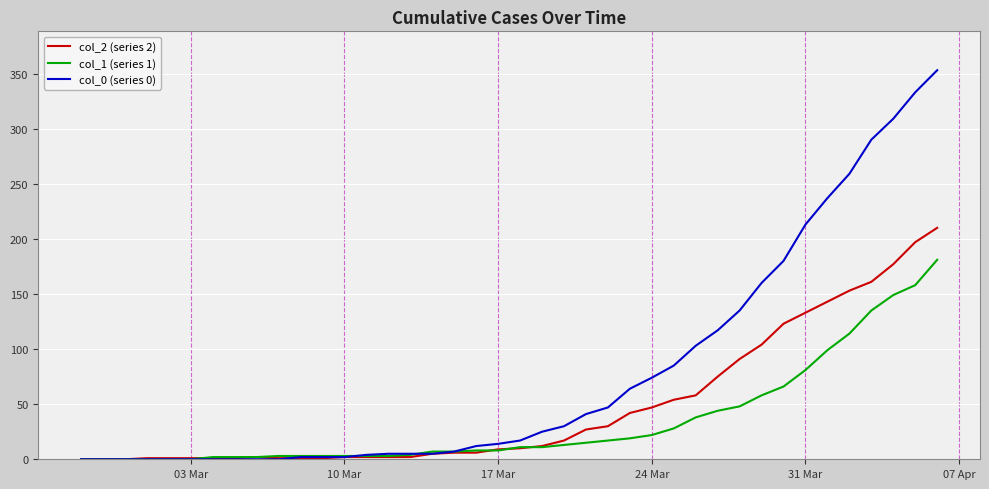

How many distinct data groups are displayed?

3